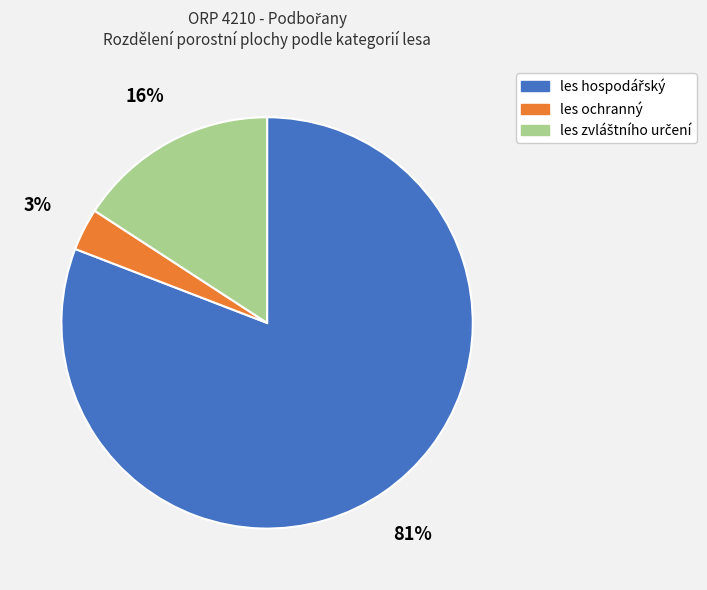

True or false: les ochranný accounts for 3% of the total.

True